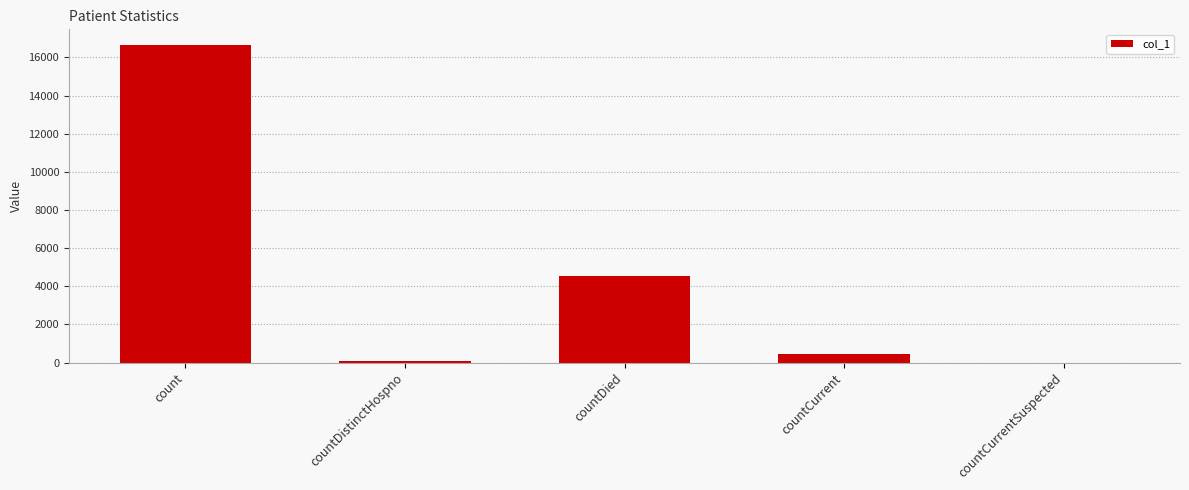

What is the average value?

4338